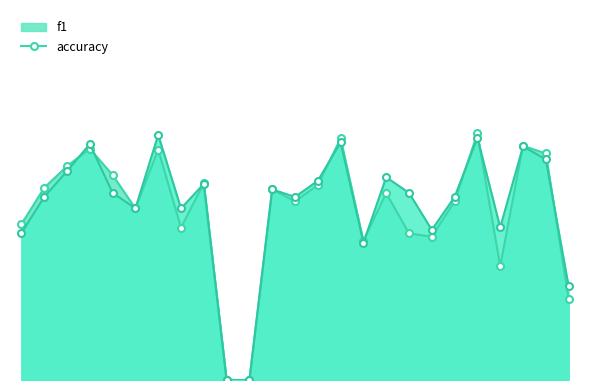

At how many categories does at least one series exceed 0?

23